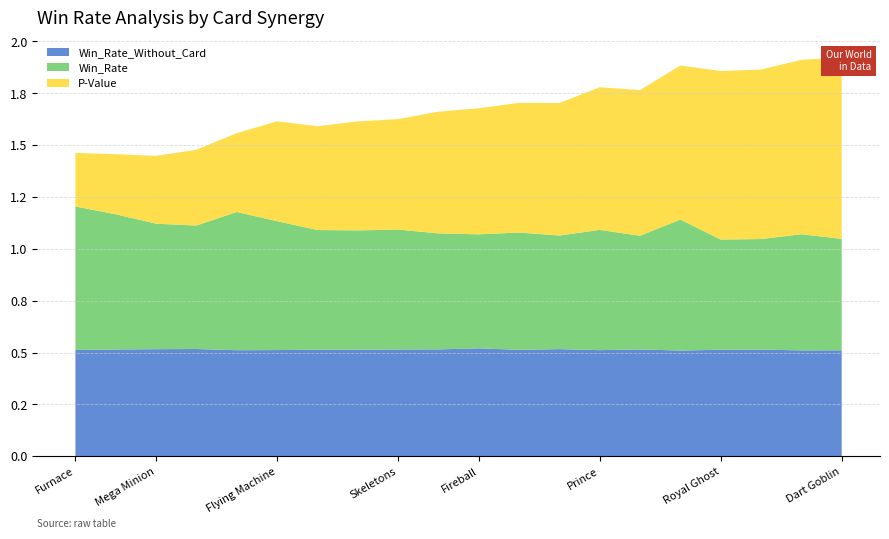

Reading left to right, list all the values displayed in this chart.

Win_Rate_Without_Card: 0.5	0.5	0.5	0.5	0.5	0.5	0.5	0.5	0.5	0.5	0.5	0.5	0.5	0.5	0.5	0.5	0.5	0.5	0.5	0.5
Win_Rate: 0.7	0.7	0.6	0.6	0.7	0.6	0.6	0.6	0.6	0.6	0.5	0.6	0.5	0.6	0.5	0.6	0.5	0.5	0.6	0.5
P-Value: 0.3	0.3	0.3	0.4	0.4	0.5	0.5	0.5	0.5	0.6	0.6	0.6	0.6	0.7	0.7	0.7	0.8	0.8	0.8	0.9